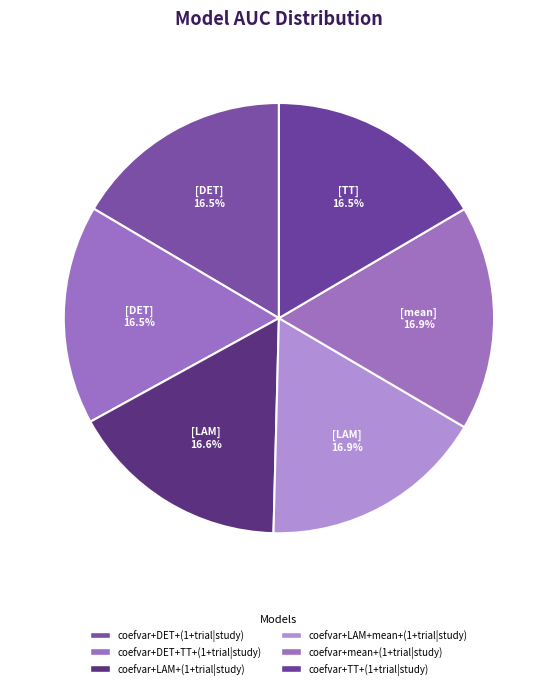

How many slices are in this pie chart?

6